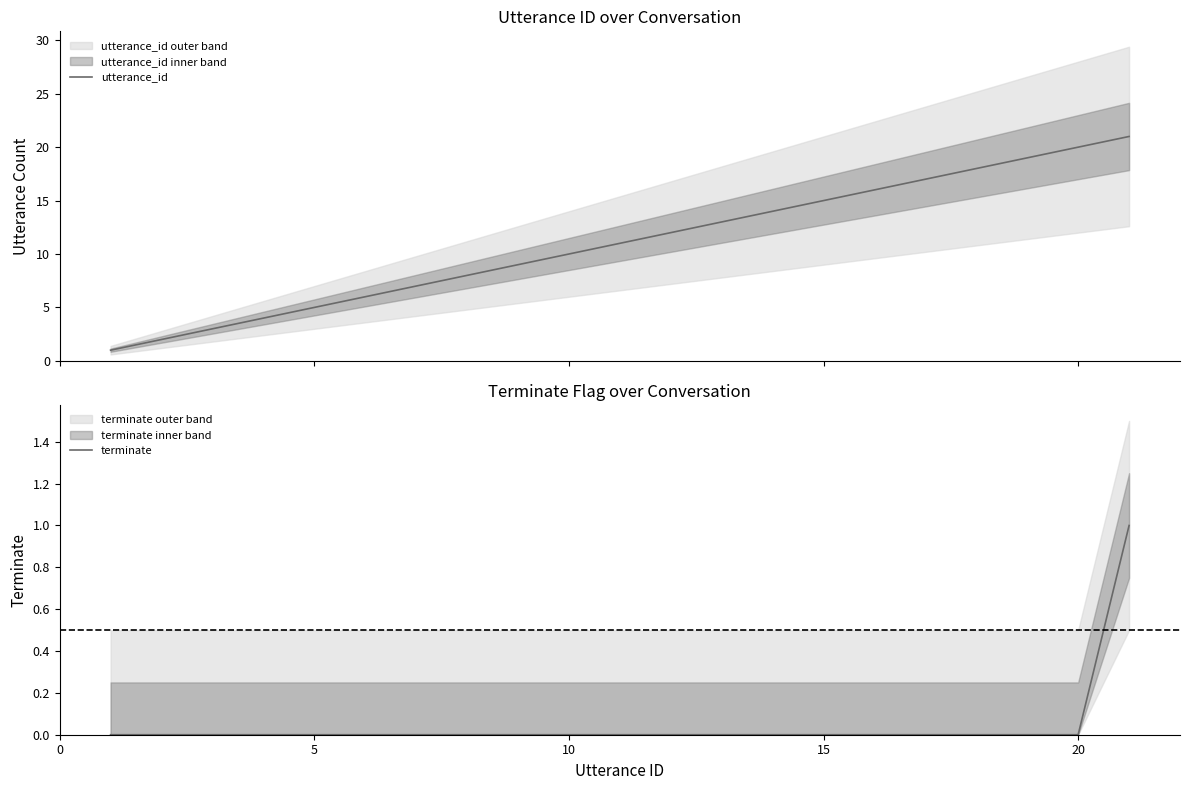

True or false: utterance_id has more than 1 interior local peaks.

False